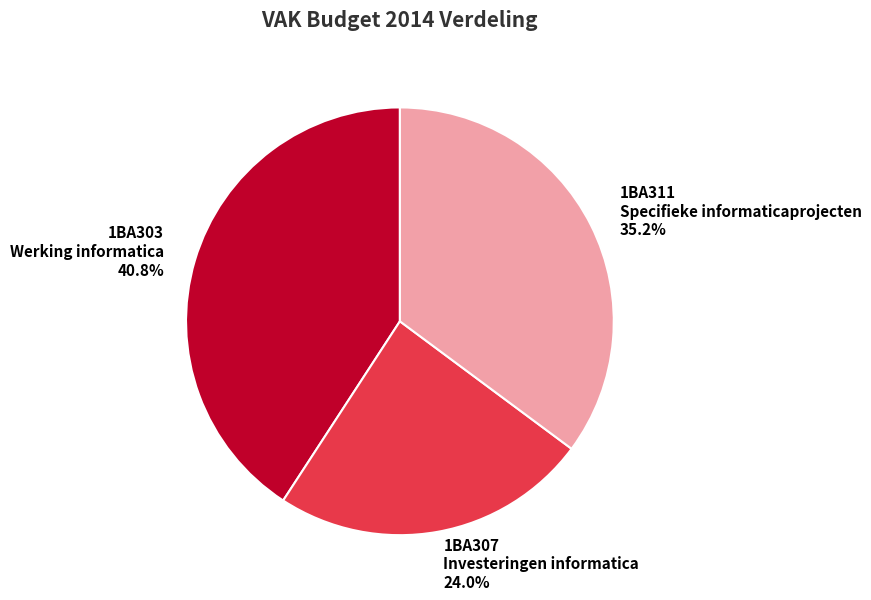

What is the ratio of the value at 1BA307 Investeringen informatica 24.0% to the value at 1BA311 Specifieke informaticaprojecten 35.2%?

0.7